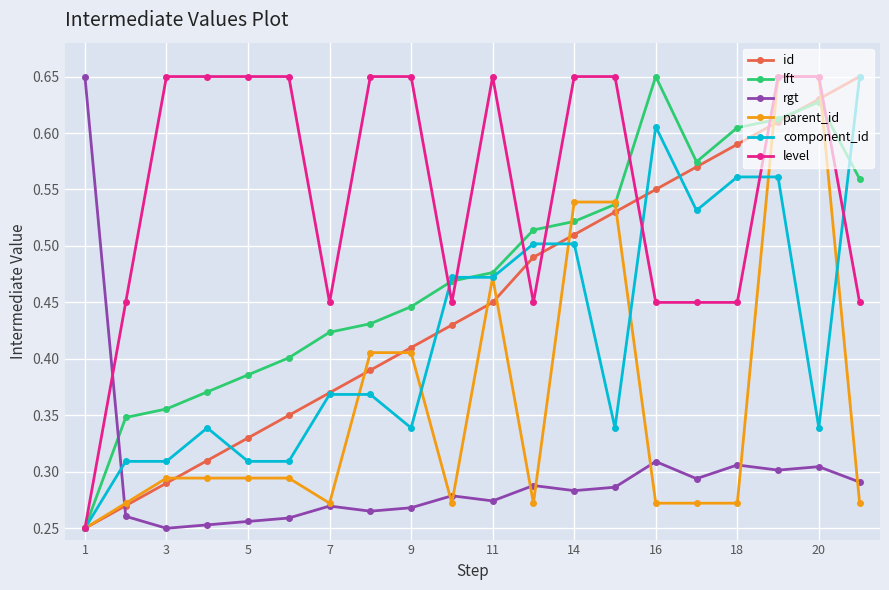

Which series has the largest total across all categories?

level